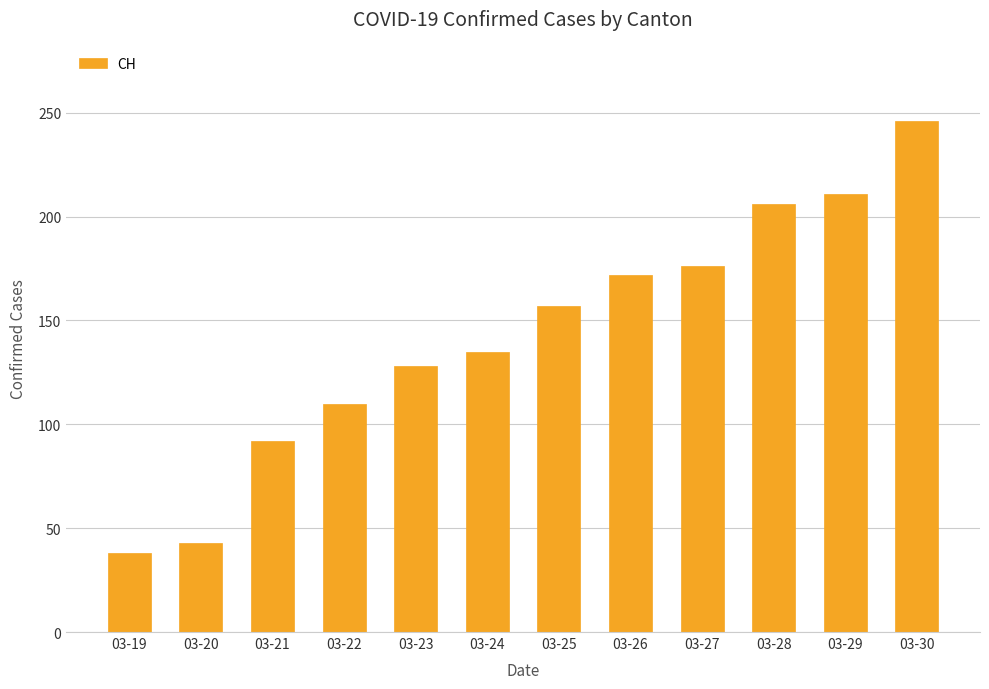

Count the number of categories in the chart.

12